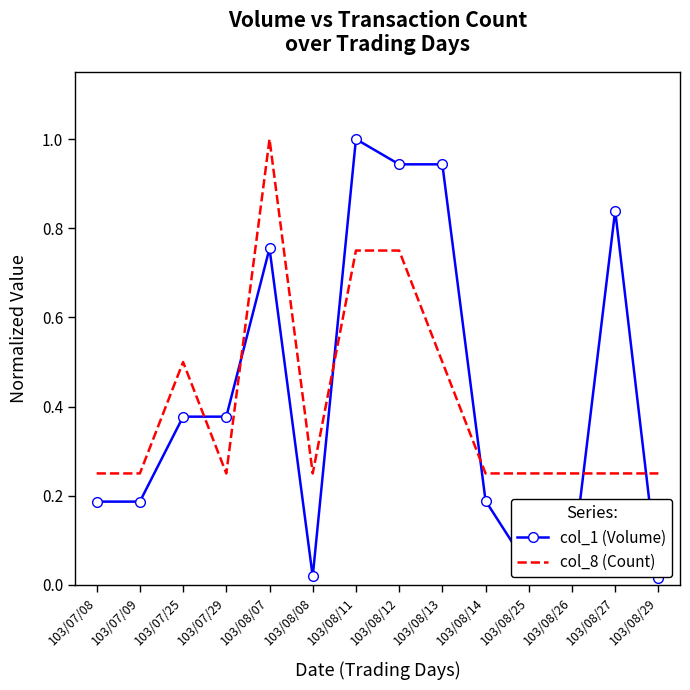

What position from the right is 103/08/27?

2